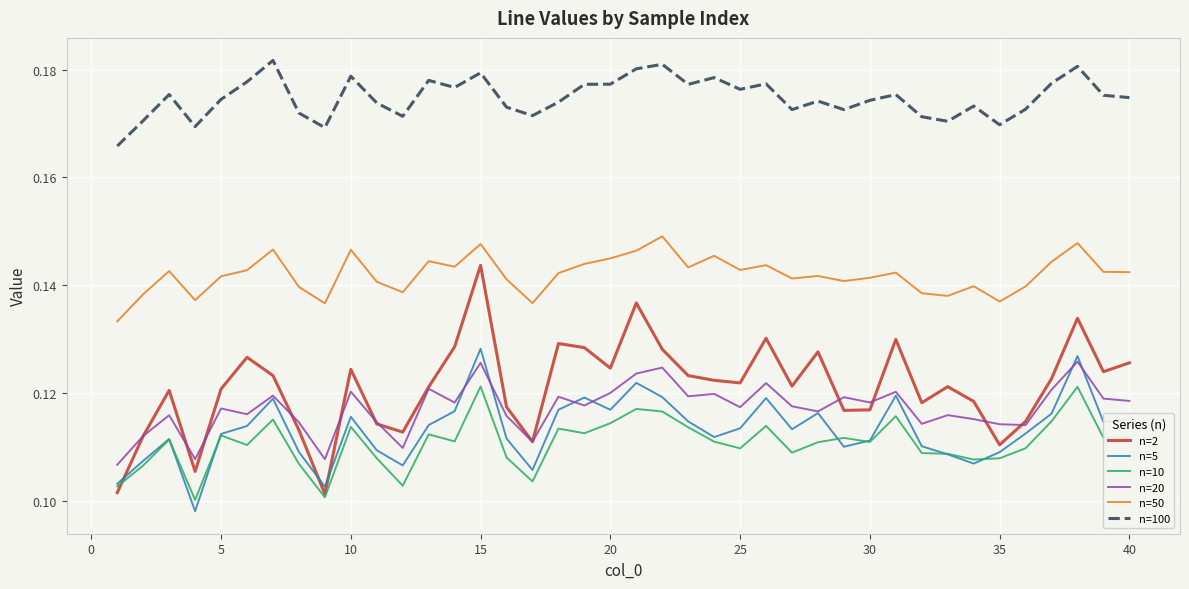

What is the sum of all n=50 values?

5.7